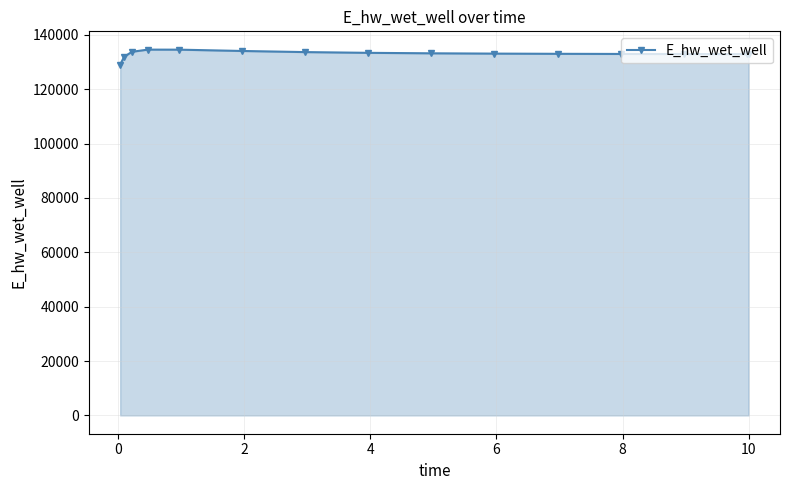

How many lines are shown in the chart?

1